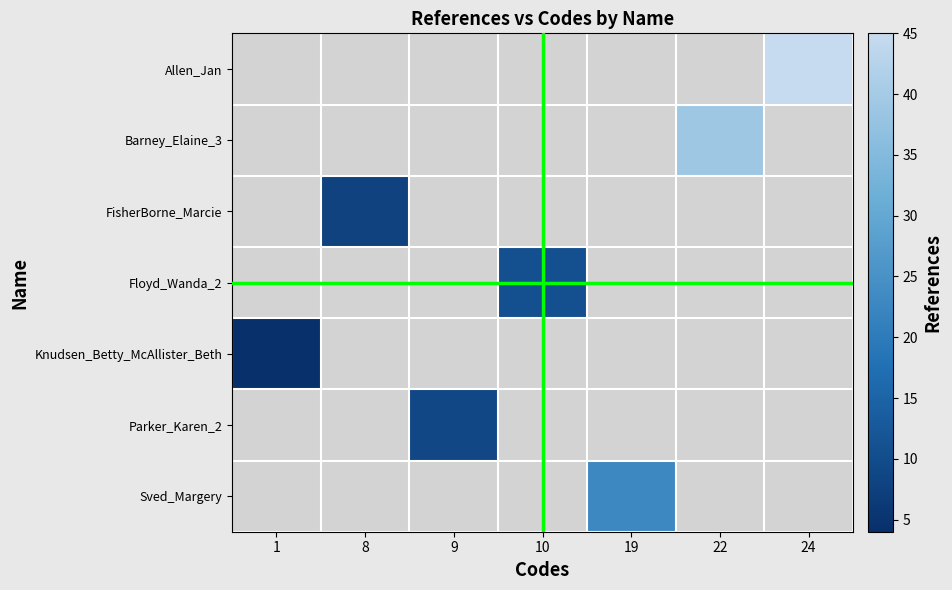

At 10, list the series in order from smallest to largest.

Allen_Jan, Barney_Elaine_3, FisherBorne_Marcie, Floyd_Wanda_2, Knudsen_Betty_McAllister_Beth, Parker_Karen_2, Sved_Margery